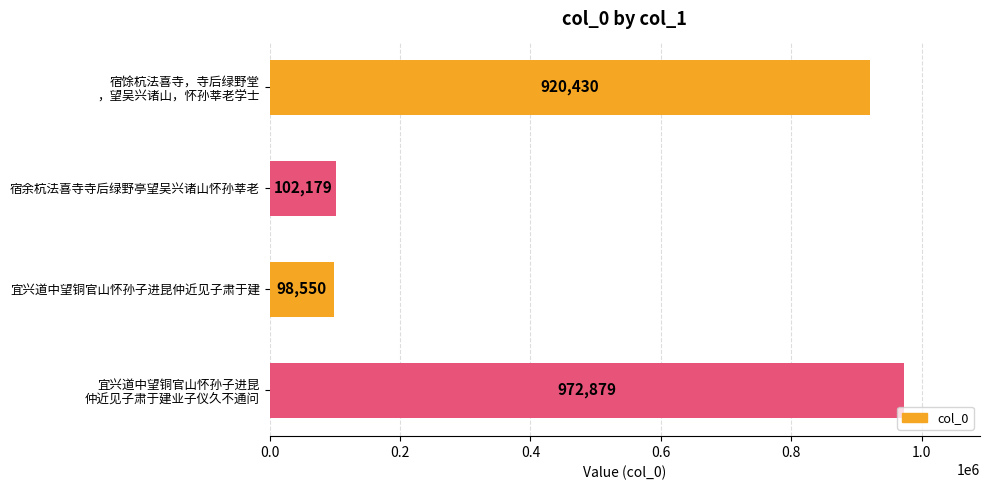

What is the minimum value shown in the chart?

98550